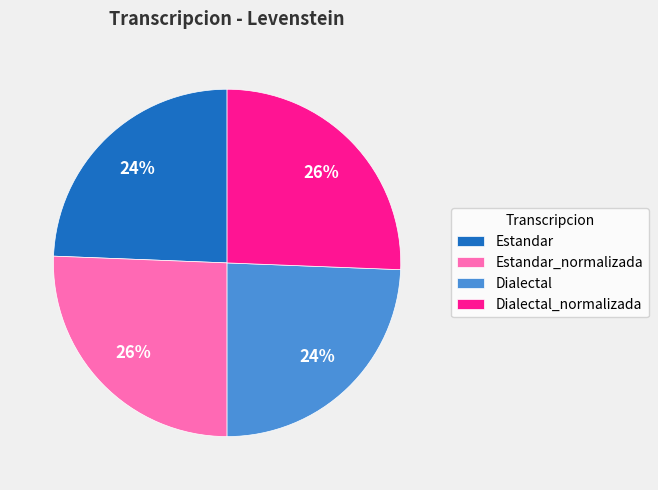

Which has a higher value, Estandar_normalizada or Estandar?

Estandar_normalizada